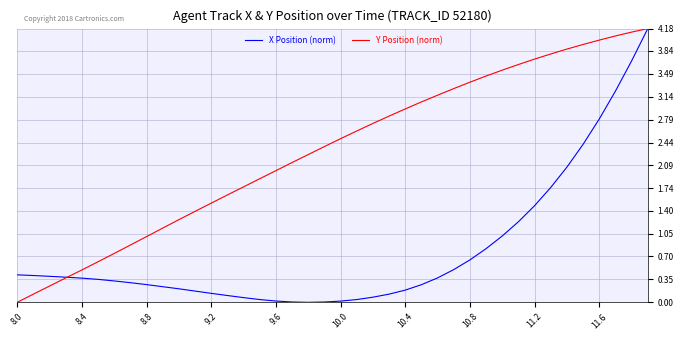

Which series has the largest total across all categories?

Y Position (norm)